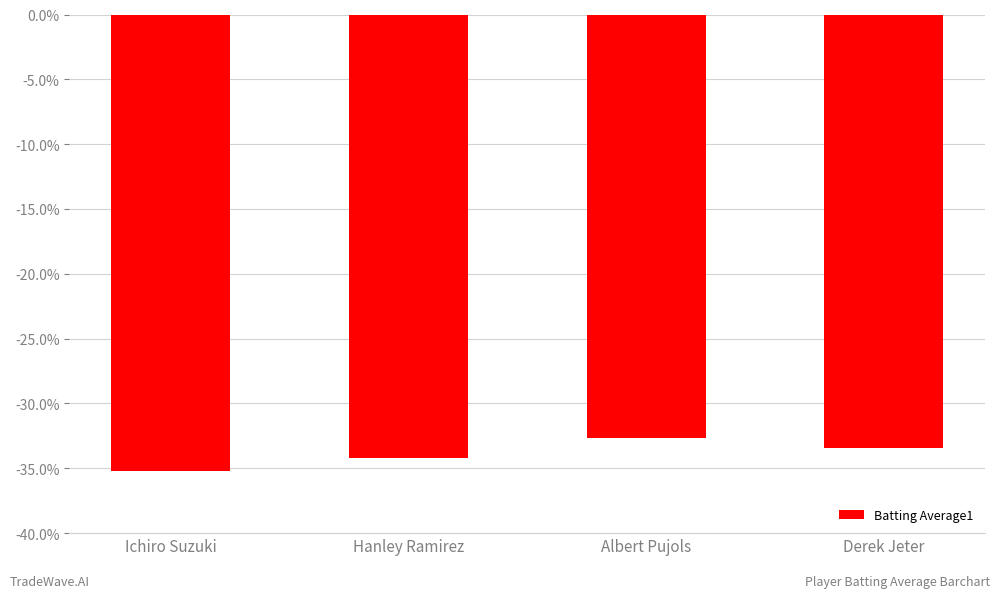

Reading right to left, list all the values displayed in this chart.

-0.3	-0.3	-0.3	-0.4